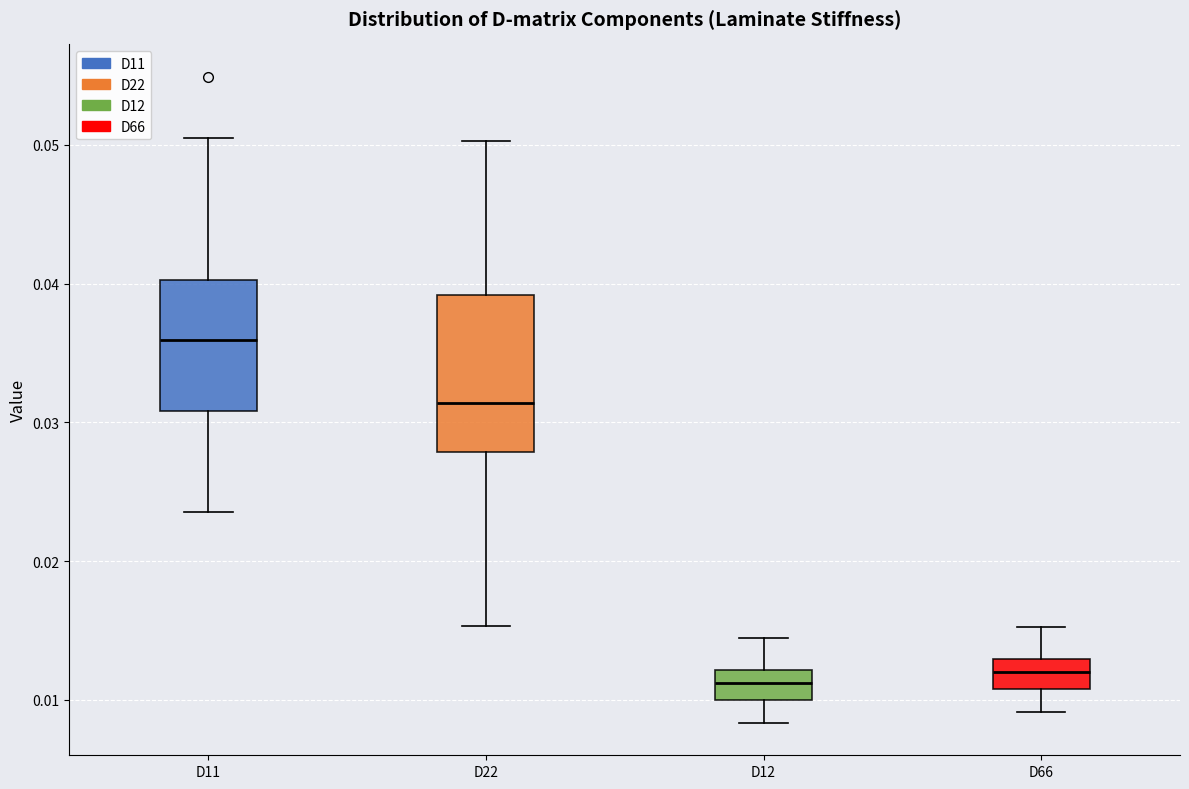

Reading left to right, read every box against the y-axis: the position of its median line, the range the box covers, and the ends of its whiskers. The values are not printed on the chart, so give them approximately, as read against the axis.

D11: median 0.036, box 0.031 to 0.040, whiskers 0.024 to 0.051
D22: median 0.031, box 0.028 to 0.039, whiskers 0.015 to 0.050
D12: median 0.011, box 0.010 to 0.012, whiskers 0.008 to 0.014
D66: median 0.012, box 0.011 to 0.013, whiskers 0.009 to 0.015